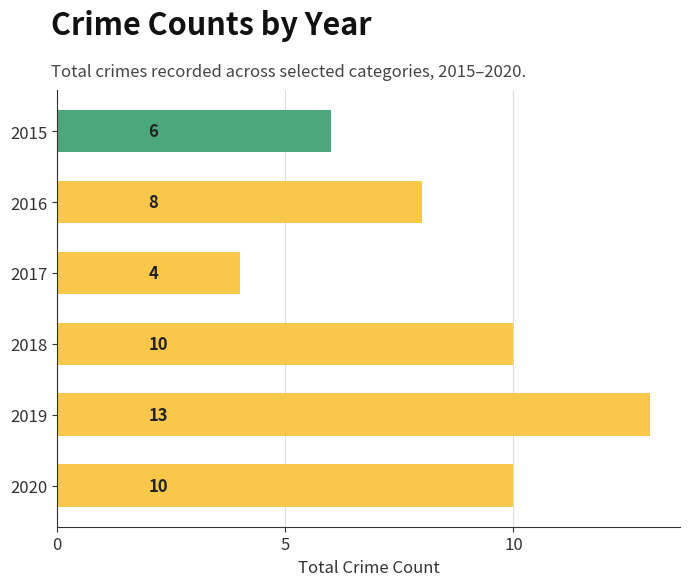

What is the value of the 4th bar from the top?

10